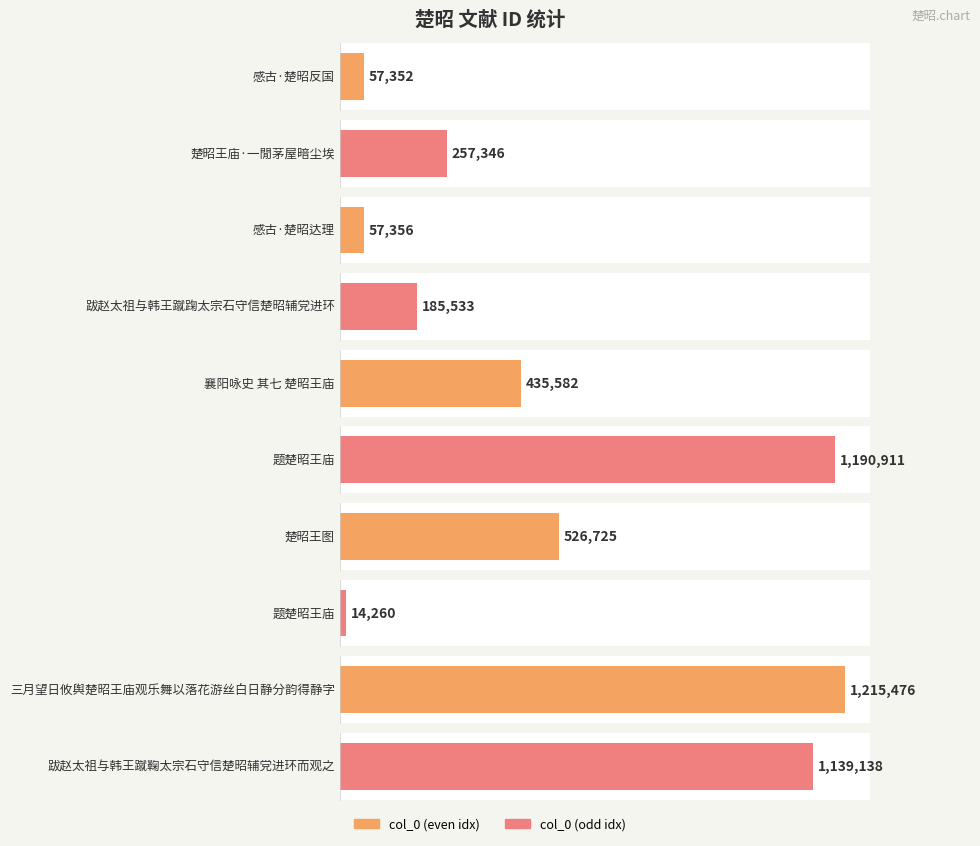

Rank the categories by value from lowest to highest.

题楚昭王庙, 感古·楚昭反国, 感古·楚昭达理, 跋赵太祖与韩王蹴踘太宗石守信楚昭辅党进环, 楚昭王庙·一閒茅屋暗尘埃, 襄阳咏史 其七 楚昭王庙, 楚昭王图, 跋赵太祖与韩王蹴鞠太宗石守信楚昭辅党进环而观之, 题楚昭王庙, 三月望日攸舆楚昭王庙观乐舞以落花游丝白日静分韵得静字